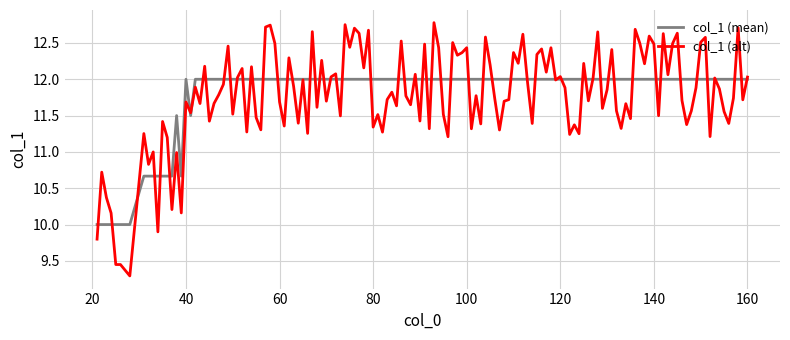

What is the smallest value displayed?

9.3